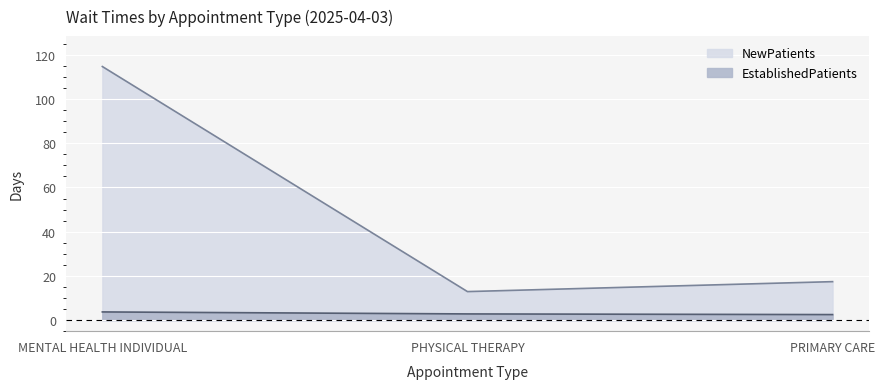

At PRIMARY CARE, list the series in order from smallest to largest.

EstablishedPatients, NewPatients